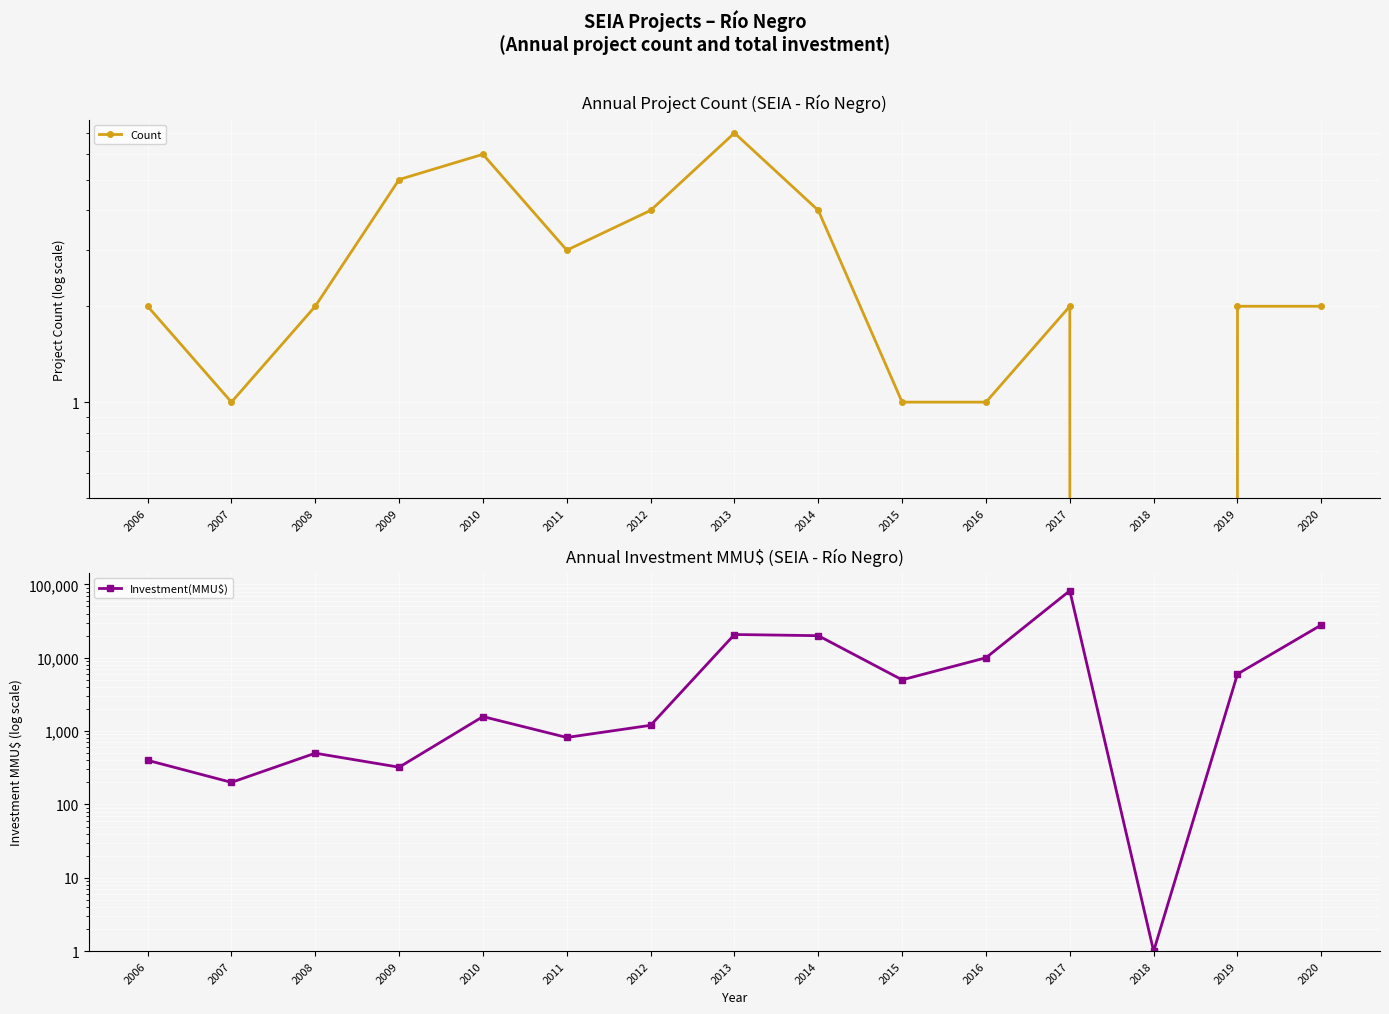

What is the value of the Count point at the 2nd from the left?

1